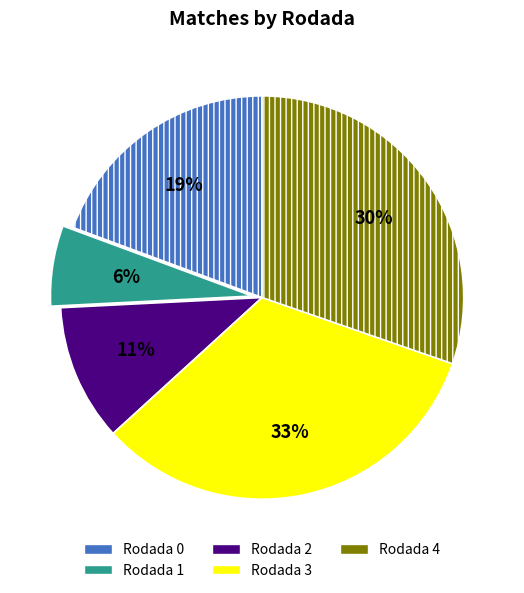

Combined, do Rodada 0 and Rodada 3 account for over 50%?

Yes